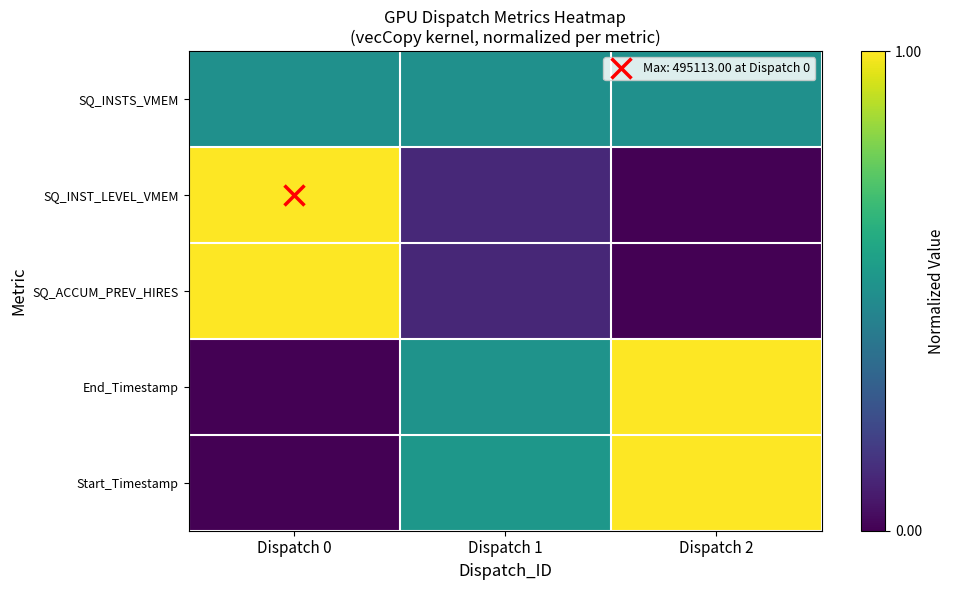

Reading right to left, what are all the values shown in this chart?

SQ_INSTS_VMEM: Dispatch 2=0.5	Dispatch 1=0.5	Dispatch 0=0.5
SQ_INST_LEVEL_VMEM: Dispatch 2=0.0	Dispatch 1=0.1	Dispatch 0=1.0
SQ_ACCUM_PREV_HIRES: Dispatch 2=0.0	Dispatch 1=0.1	Dispatch 0=1.0
End_Timestamp: Dispatch 2=1.0	Dispatch 1=0.5	Dispatch 0=0.0
Start_Timestamp: Dispatch 2=1.0	Dispatch 1=0.5	Dispatch 0=0.0